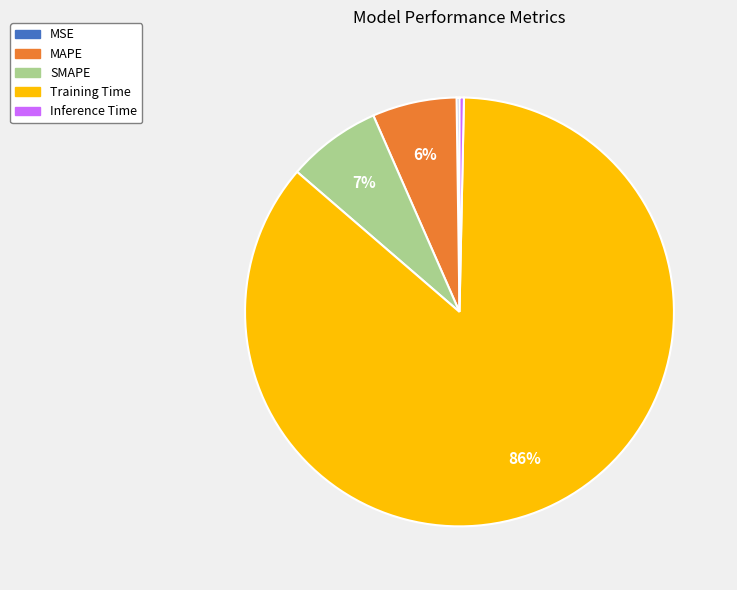

The SMAPE slice represents 7% of the pie. True or false?

True